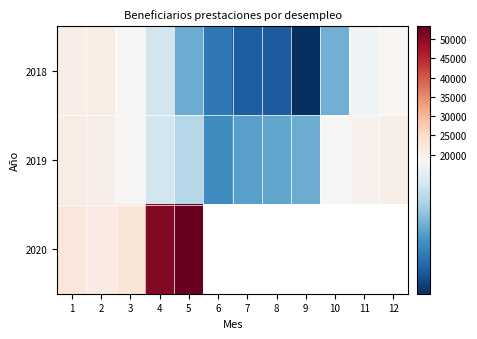

At which label is 2019 closest to 18984?

3